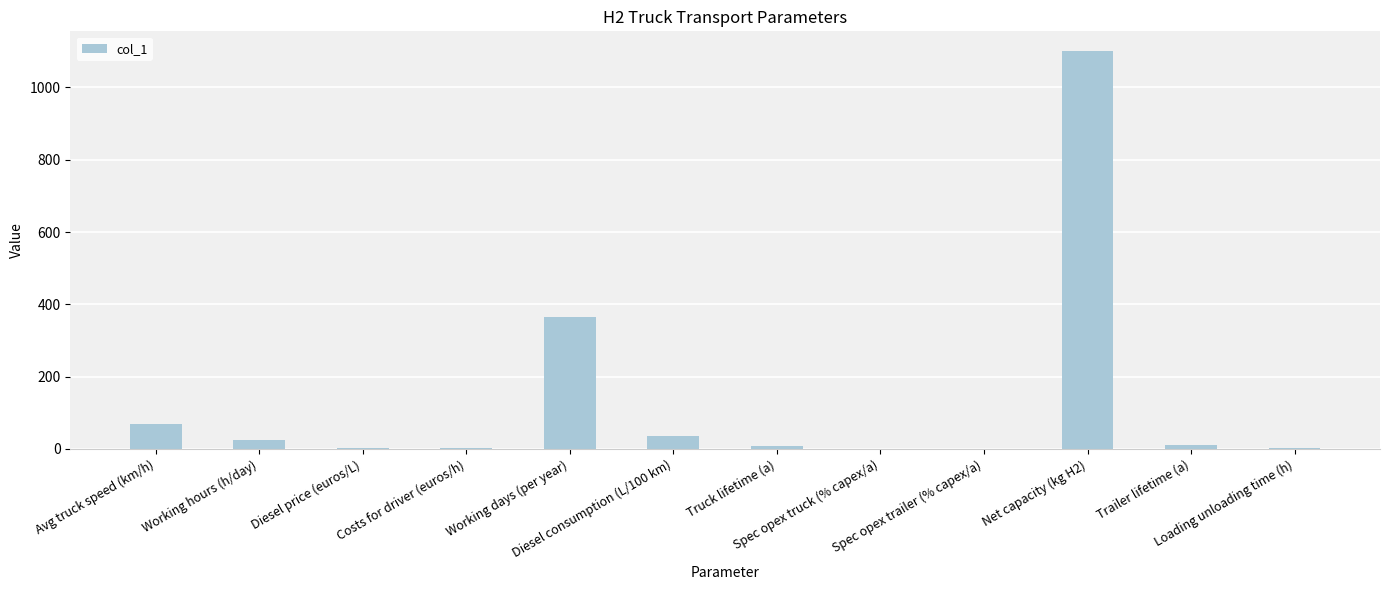

What is the maximum value shown in the chart?

1100.0